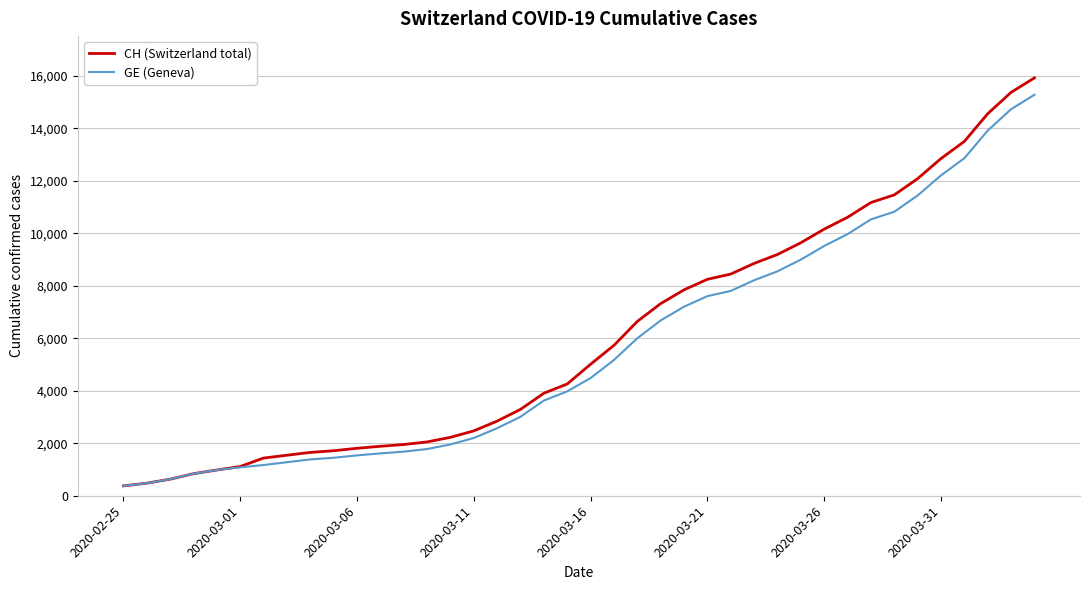

Which series has the largest range (max minus min)?

CH (Switzerland total)